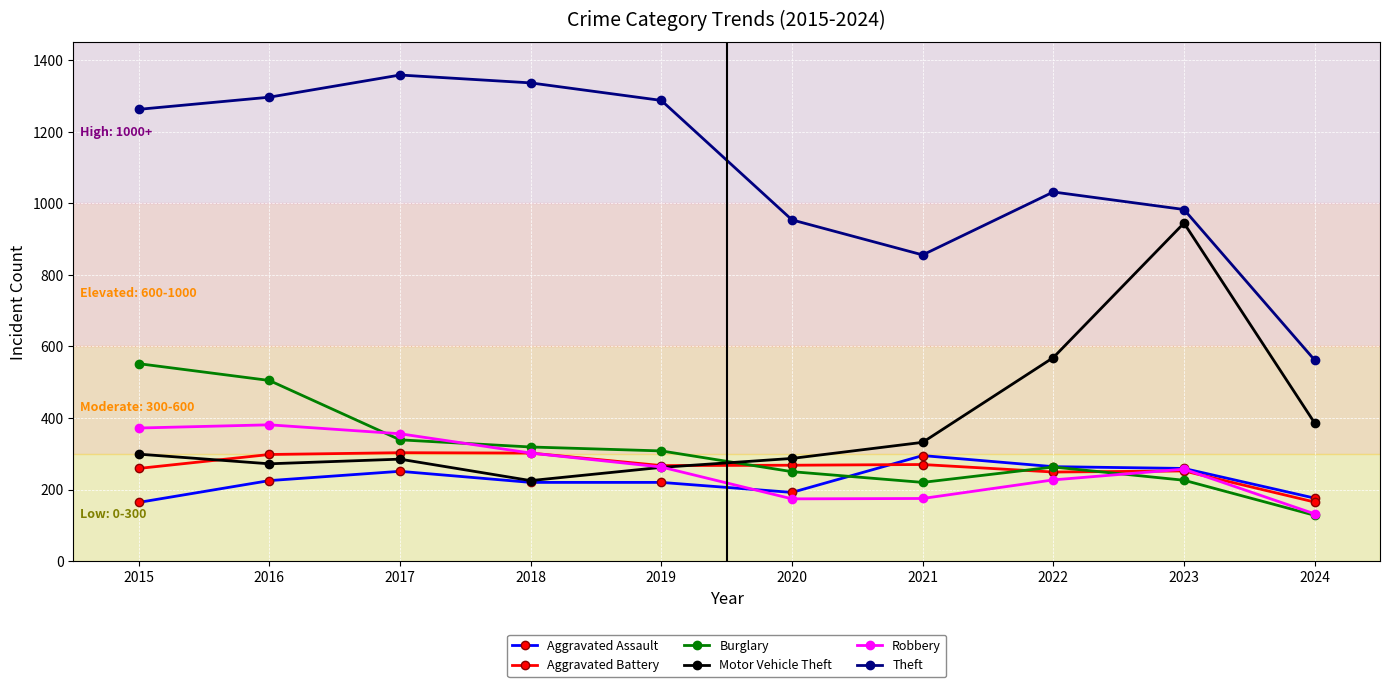

At how many categories does at least one series exceed 271?

10